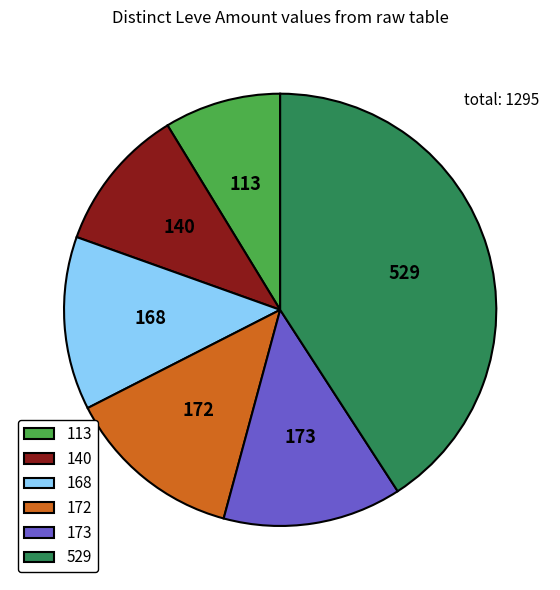

Is it true that 529 is 32% of the pie?

False